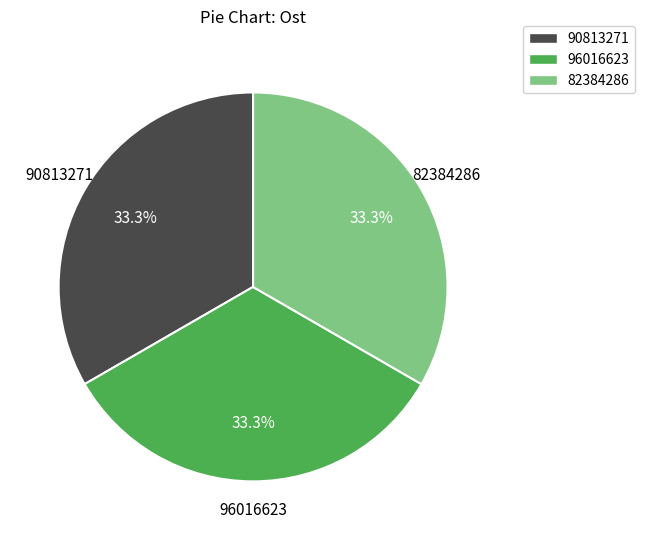

True or false: 96016623 accounts for 33% of the total.

True